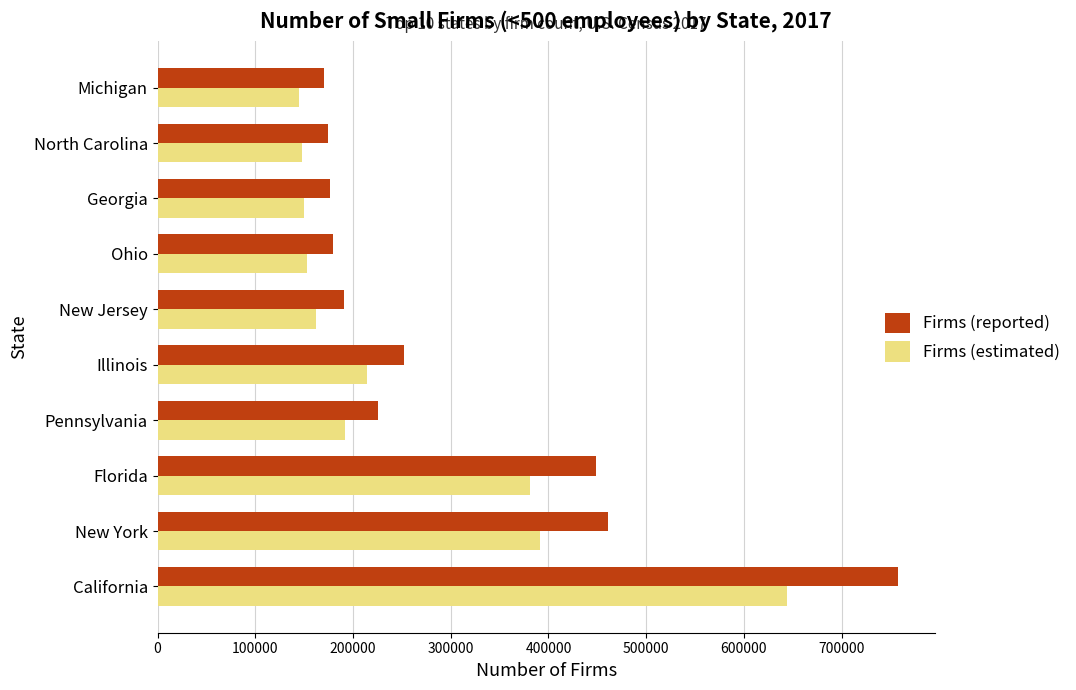

How many data points does each series have?

10